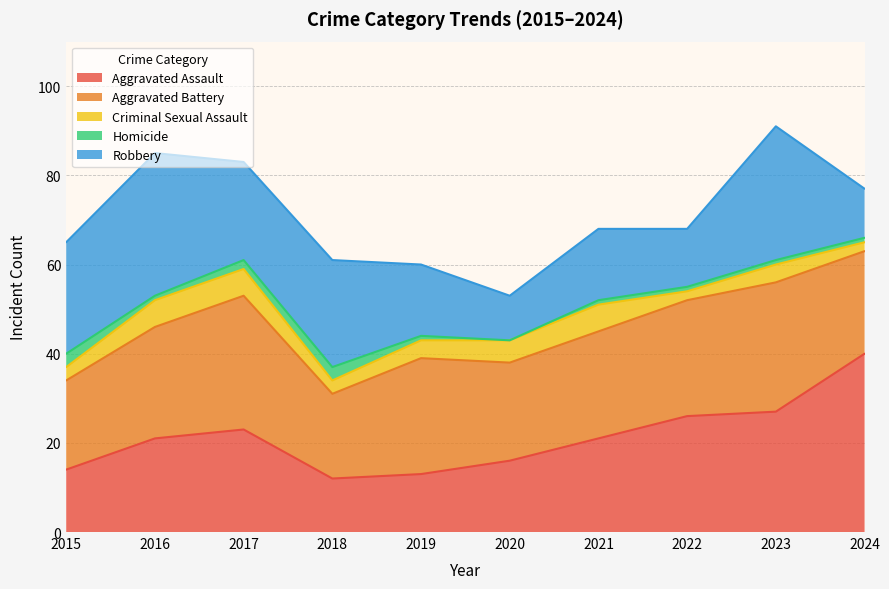

Is the value of Robbery at 2018 greater than the value of Aggravated Battery at 2021?

No